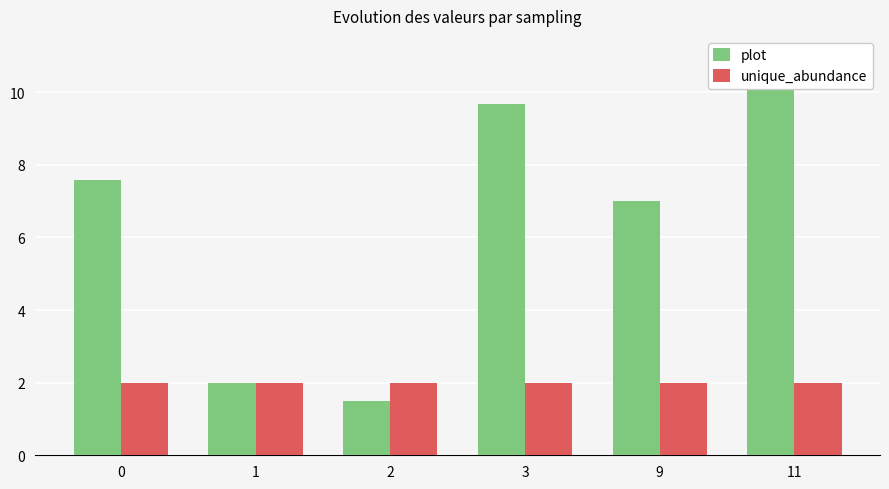

Is the value of unique_abundance at 9 greater than the value of plot at 11?

No